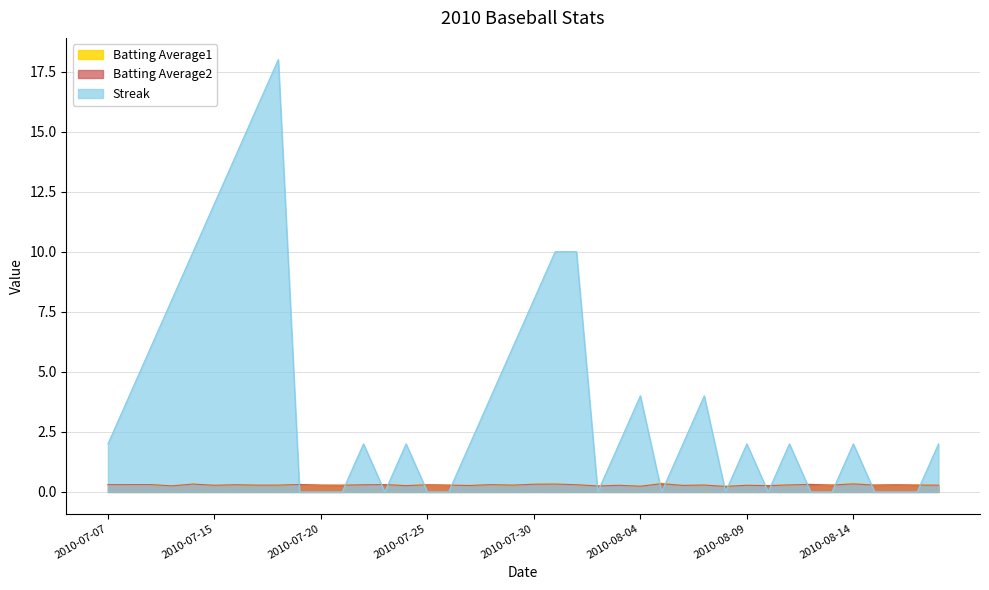

Reading left to right, transcribe all the data shown in this chart.

Batting Average1: 2010-07-07=0.3	2010-07-08=0.3	2010-07-09=0.3	2010-07-10=0.3	2010-07-11=0.3	2010-07-15=0.3	2010-07-16=0.3	2010-07-17=0.3	2010-07-18=0.3	2010-07-19=0.3	2010-07-20=0.3	2010-07-21=0.3	2010-07-22=0.3	2010-07-23=0.3	2010-07-24=0.3	2010-07-25=0.3	2010-07-26=0.3	2010-07-27=0.3	2010-07-28=0.3	2010-07-29=0.3	2010-07-30=0.3	2010-07-31=0.3	2010-08-01=0.3	2010-08-02=0.3	2010-08-03=0.3	2010-08-04=0.2	2010-08-05=0.4	2010-08-06=0.3	2010-08-07=0.3	2010-08-08=0.2	2010-08-09=0.3	2010-08-10=0.3	2010-08-11=0.3	2010-08-12=0.3	2010-08-13=0.3	2010-08-14=0.4	2010-08-15=0.3	2010-08-16=0.3	2010-08-17=0.3	2010-08-18=0.3
Batting Average2: 2010-07-07=0.3	2010-07-08=0.3	2010-07-09=0.3	2010-07-10=0.3	2010-07-11=0.3	2010-07-15=0.3	2010-07-16=0.3	2010-07-17=0.3	2010-07-18=0.3	2010-07-19=0.3	2010-07-20=0.3	2010-07-21=0.3	2010-07-22=0.3	2010-07-23=0.3	2010-07-24=0.3	2010-07-25=0.3	2010-07-26=0.3	2010-07-27=0.3	2010-07-28=0.3	2010-07-29=0.3	2010-07-30=0.3	2010-07-31=0.3	2010-08-01=0.3	2010-08-02=0.2	2010-08-03=0.3	2010-08-04=0.2	2010-08-05=0.3	2010-08-06=0.3	2010-08-07=0.3	2010-08-08=0.2	2010-08-09=0.3	2010-08-10=0.3	2010-08-11=0.3	2010-08-12=0.3	2010-08-13=0.3	2010-08-14=0.3	2010-08-15=0.3	2010-08-16=0.3	2010-08-17=0.3	2010-08-18=0.3
Streak: 2010-07-07=2.0	2010-07-08=4.0	2010-07-09=6.0	2010-07-10=8.0	2010-07-11=10.0	2010-07-15=12.0	2010-07-16=14.0	2010-07-17=16.0	2010-07-18=18.0	2010-07-19=0.0	2010-07-20=0.0	2010-07-21=0.0	2010-07-22=2.0	2010-07-23=0.0	2010-07-24=2.0	2010-07-25=0.0	2010-07-26=0.0	2010-07-27=2.0	2010-07-28=4.0	2010-07-29=6.0	2010-07-30=8.0	2010-07-31=10.0	2010-08-01=10.0	2010-08-02=0.0	2010-08-03=2.0	2010-08-04=4.0	2010-08-05=0.0	2010-08-06=2.0	2010-08-07=4.0	2010-08-08=0.0	2010-08-09=2.0	2010-08-10=0.0	2010-08-11=2.0	2010-08-12=0.0	2010-08-13=0.0	2010-08-14=2.0	2010-08-15=0.0	2010-08-16=0.0	2010-08-17=0.0	2010-08-18=2.0